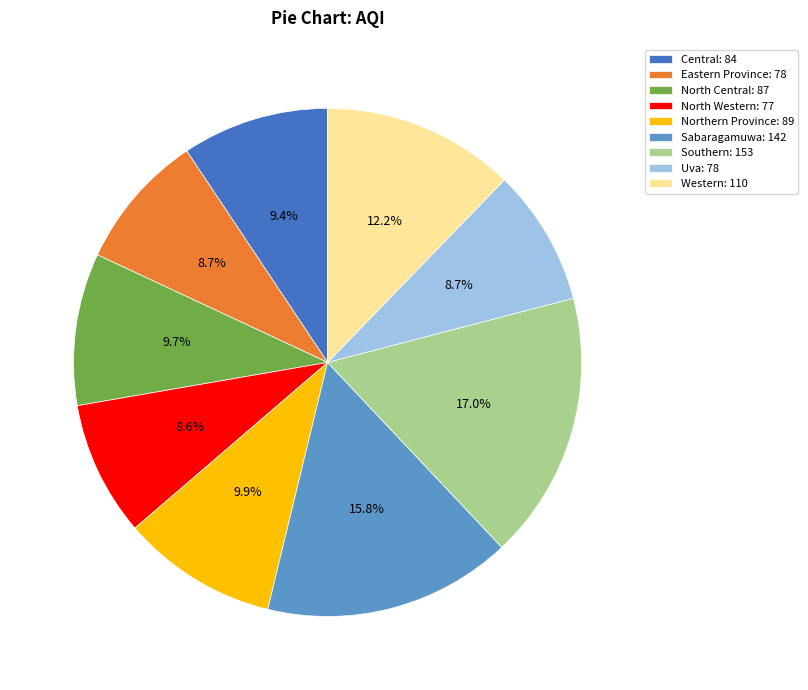

Which has a higher value, North Western: 77 or Central: 84?

Central: 84